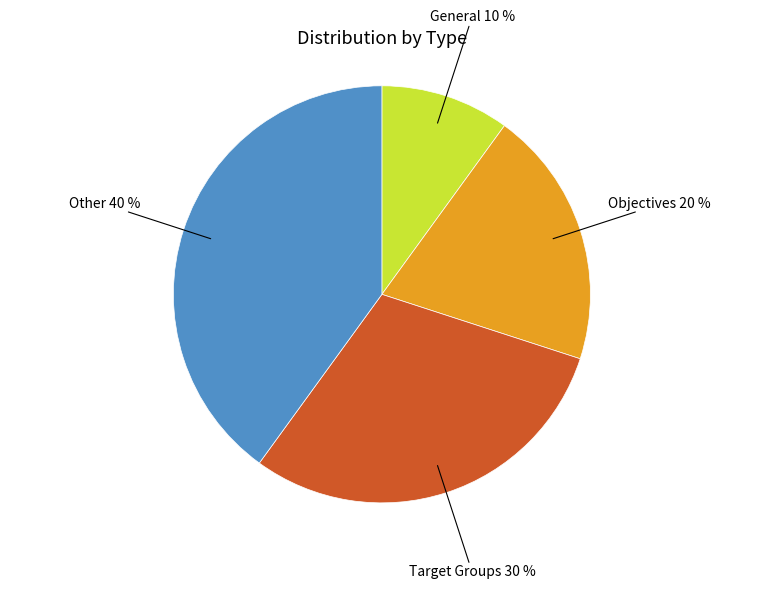

To the nearest percent, what is the combined percentage of Target Groups and General?

40%